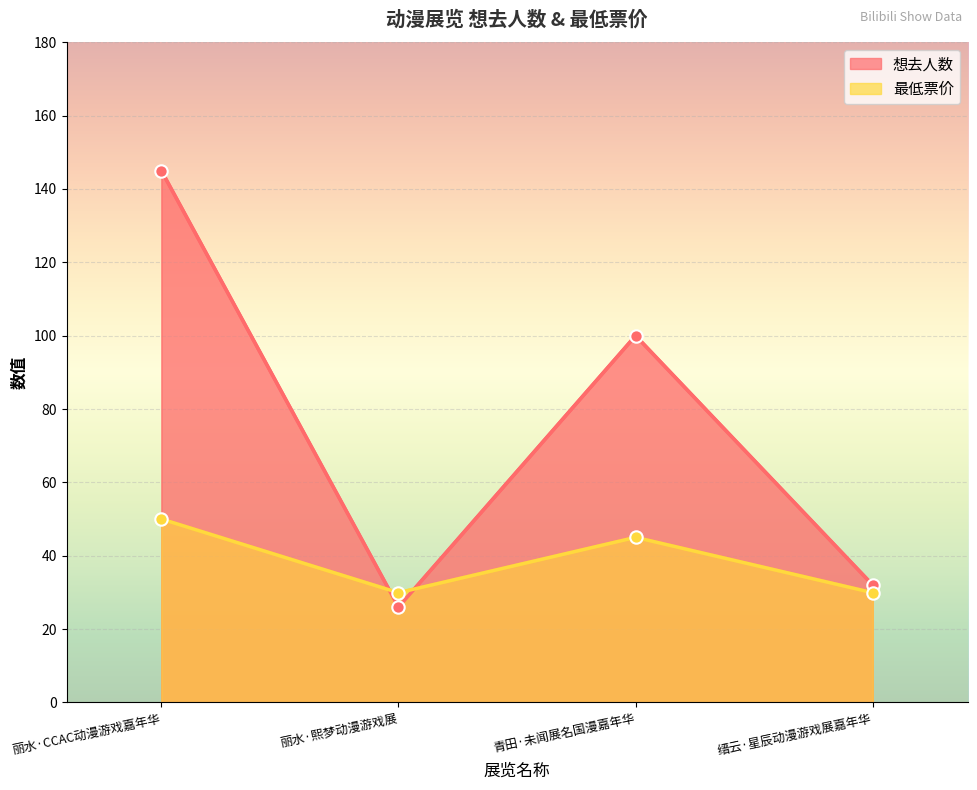

What is the total value across all series at 青田·未闻展名国漫嘉年华?

145.0